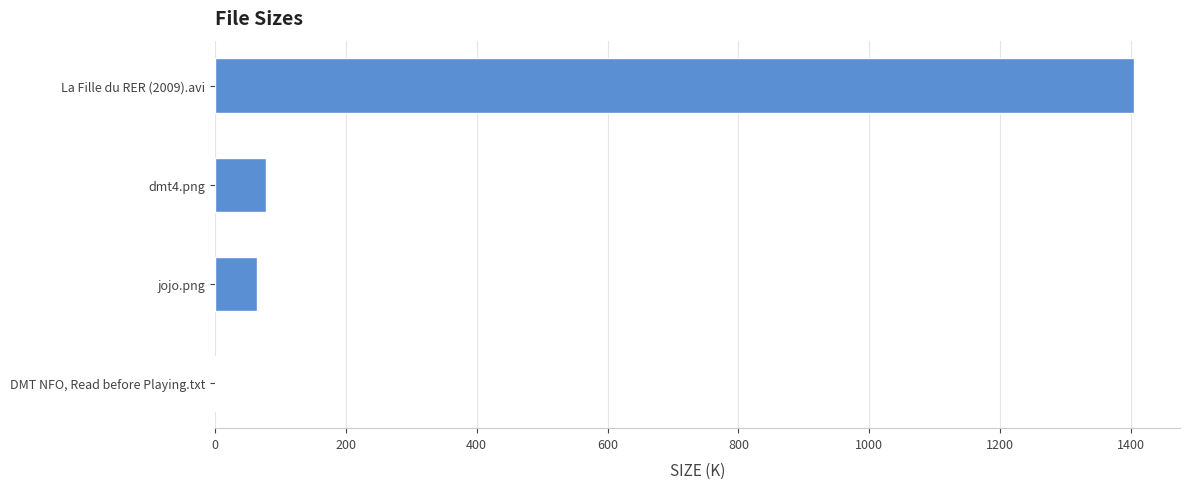

How many data points does each series have?

4